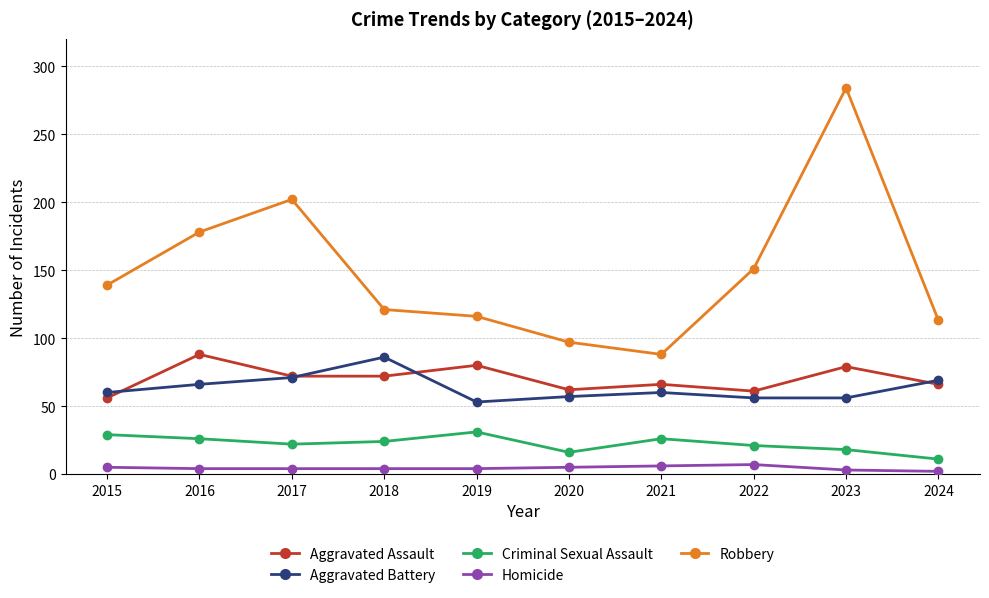

Which series has the largest range (max minus min)?

Robbery